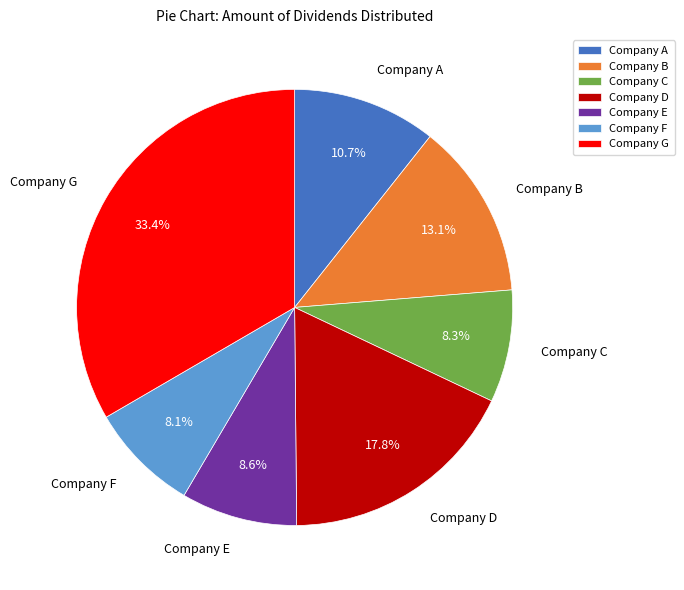

Combined, do Company B and Company G account for over 50%?

No